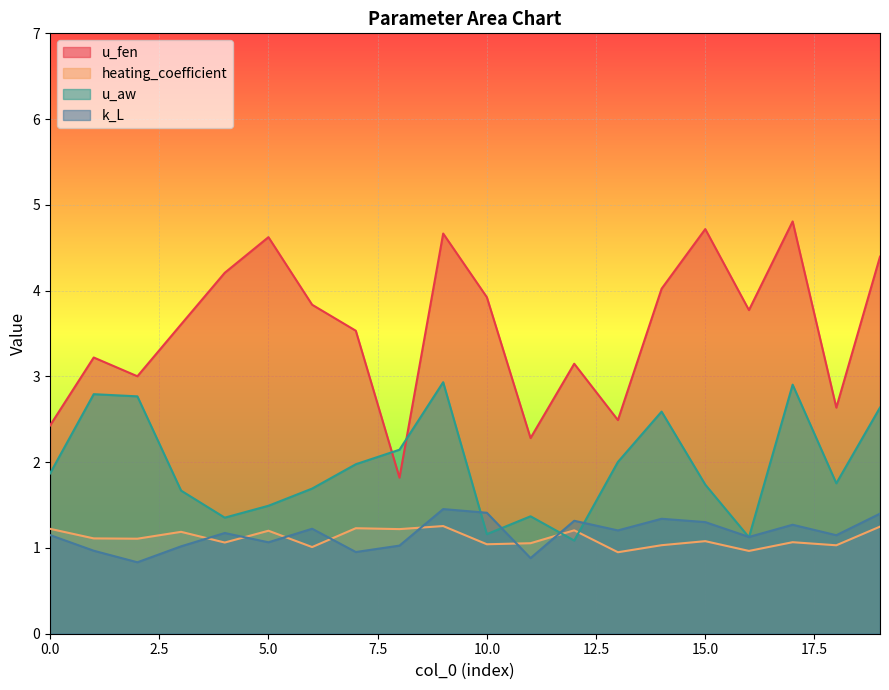

Between 13 and 4, which is larger?

4